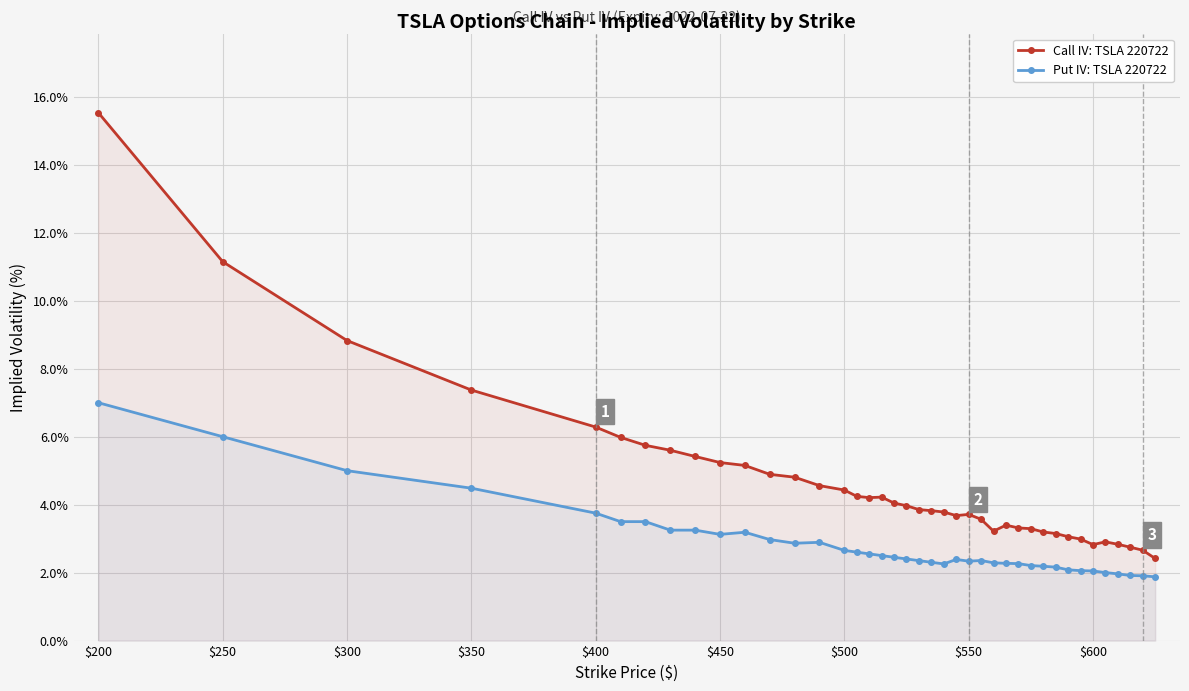

What is the spread (max minus min) of values at $550?

1.4